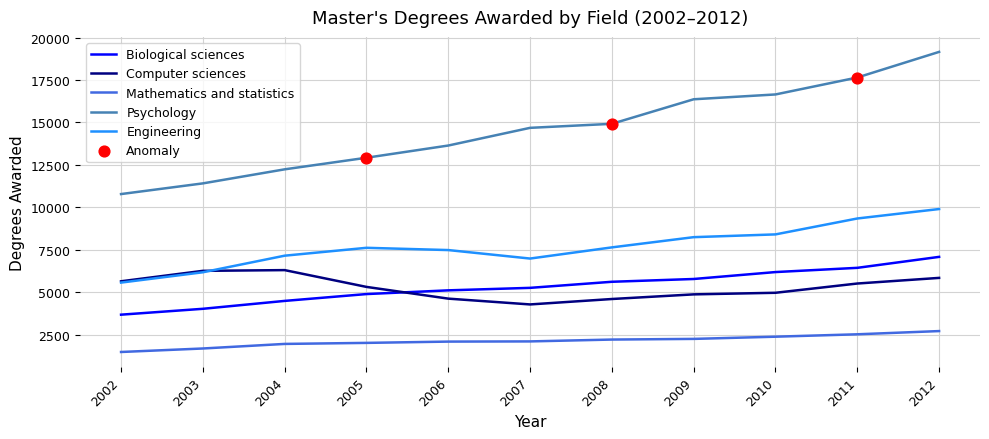

Which series changed the most between 2005 and 2011?

Psychology